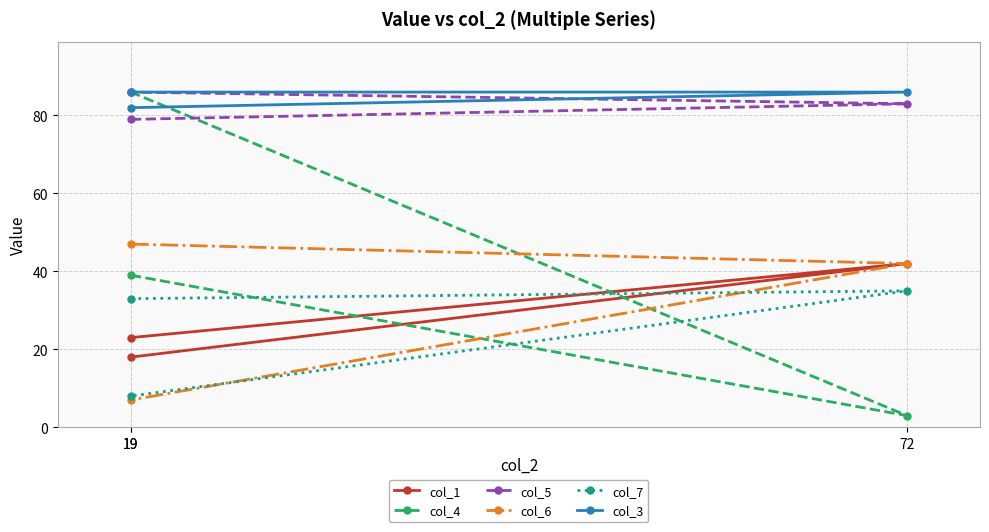

What is the value of the col_7 point at the 1st from the left?

33